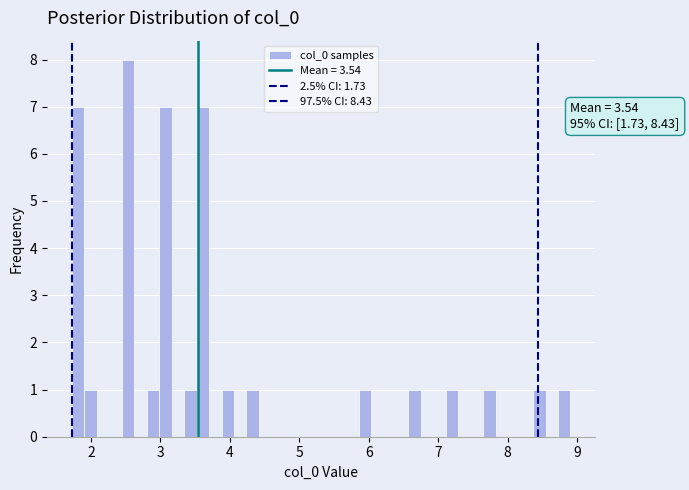

Around what value on the x-axis is the tallest bar? Give the approximate position of its centre, as read against the axis.

2.5